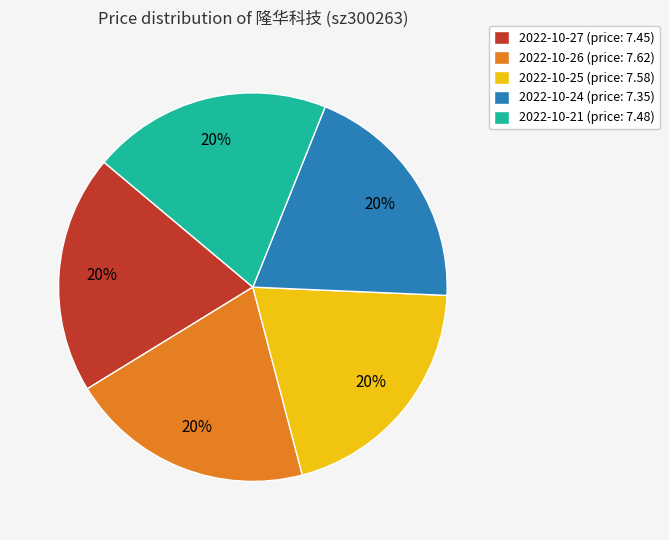

To the nearest percent, what portion does 2022-10-25 (price: 7.58) represent?

20%